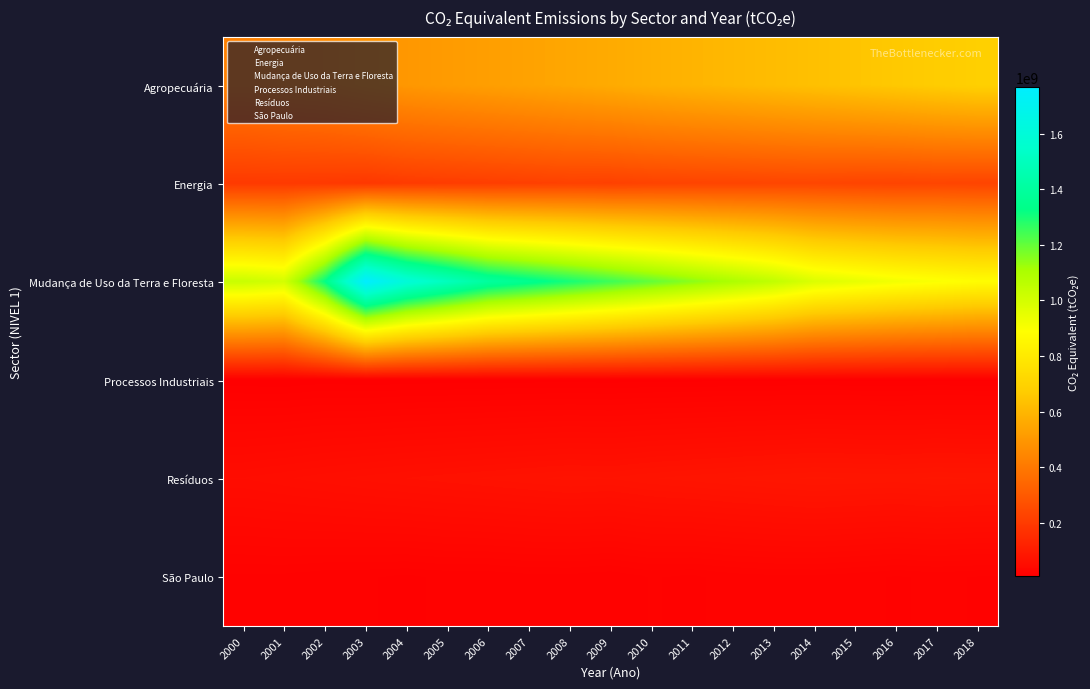

Reading left to right, list all the values displayed in this chart.

Agropecuária: 2000=424700448.9	2001=440578577.7	2002=452095733.9	2003=479509991.5	2004=499059183.1	2005=511547810.0	2006=523456789.0	2007=535678901.0	2008=548901234.0	2009=562345678.0	2010=578901234.0	2011=592345678.0	2012=605678901.0	2013=619012345.0	2014=632345678.0	2015=645678901.0	2016=658901234.0	2017=672345678.0	2018=685678901.0
Energia: 2000=196089198.1	2001=196932282.3	2002=195336283.6	2003=189789976.7	2004=200000000.0	2005=205000000.0	2006=210000000.0	2007=215000000.0	2008=220000000.0	2009=218000000.0	2010=225000000.0	2011=228000000.0	2012=230000000.0	2013=233000000.0	2014=235000000.0	2015=230000000.0	2016=228000000.0	2017=232000000.0	2018=229000000.0
Mudança de Uso da Terra e Floresta: 2000=1028800886.0	2001=1002103022.0	2002=1324854083.0	2003=1768534441.0	2004=1600000000.0	2005=1500000000.0	2006=1400000000.0	2007=1350000000.0	2008=1300000000.0	2009=1250000000.0	2010=1200000000.0	2011=1150000000.0	2012=1100000000.0	2013=1050000000.0	2014=980000000.0	2015=950000000.0	2016=920000000.0	2017=900000000.0	2018=880000000.0
Processos Industriais: 2000=8494991.3	2001=7829328.8	2002=9368573.2	2003=8411366.5	2004=9000000.0	2005=9200000.0	2006=9400000.0	2007=9600000.0	2008=9800000.0	2009=9500000.0	2010=10000000.0	2011=10200000.0	2012=10400000.0	2013=10600000.0	2014=10800000.0	2015=10500000.0	2016=10300000.0	2017=10700000.0	2018=10400000.0
Resíduos: 2000=52689270.8	2001=55485937.7	2002=58223157.6	2003=60742213.2	2004=63000000.0	2005=65000000.0	2006=67000000.0	2007=69000000.0	2008=71000000.0	2009=70000000.0	2010=73000000.0	2011=75000000.0	2012=77000000.0	2013=79000000.0	2014=81000000.0	2015=80000000.0	2016=79000000.0	2017=81000000.0	2018=80000000.0
São Paulo: 2000=17059676.2	2001=17010567.4	2002=15529771.7	2003=15006760.1	2004=14019336.5	2005=15445683.2	2006=15281562.6	2007=16724636.4	2008=16766883.7	2009=15239594.1	2010=18409465.7	2011=17404991.7	2012=19627830.8	2013=20719554.3	2014=20816121.7	2015=19430246.5	2016=17742512.6	2017=18874179.3	2018=17890746.5